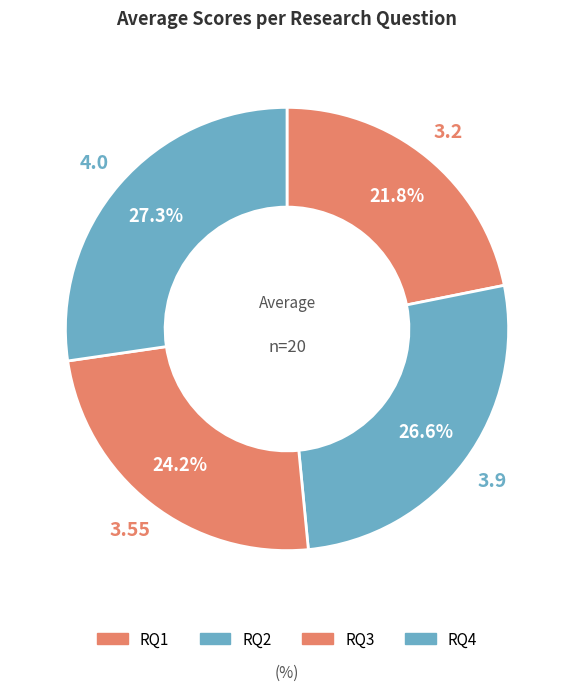

What percentage is NOT represented by RQ4?

72.7%